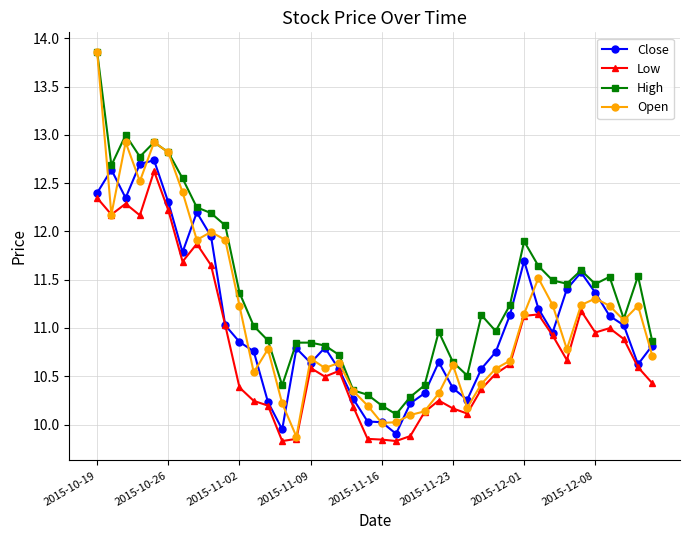

True or false: Open has more than 2 interior local peaks.

True